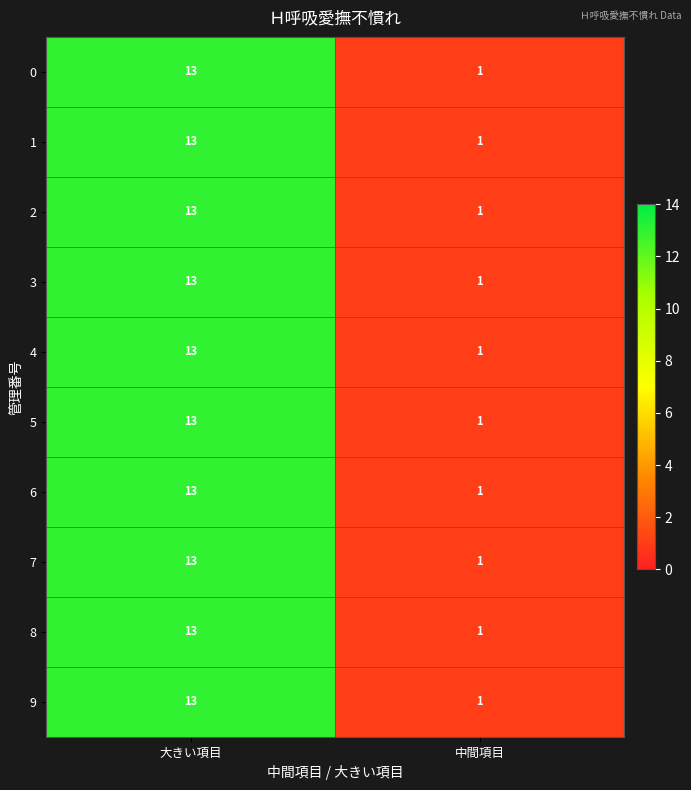

What is the approximate value of 5 at 大きい項目, to the nearest 5?

15